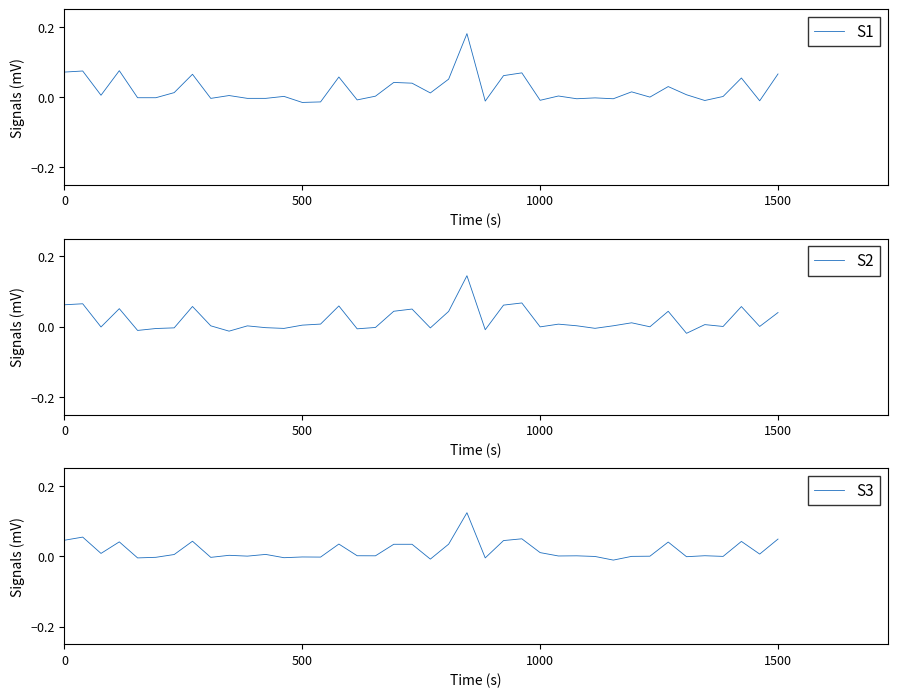

The S2 series shows -0.0 at 1000. True or false?

True